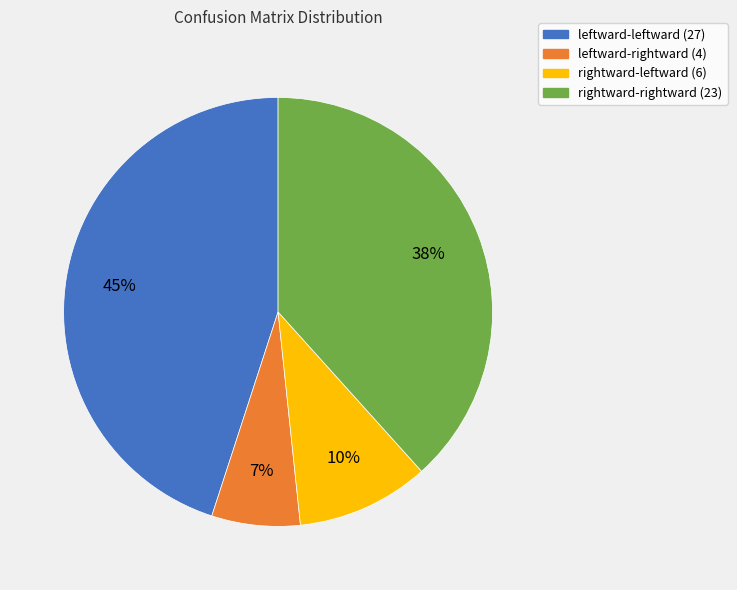

How many segments does this pie chart have?

4